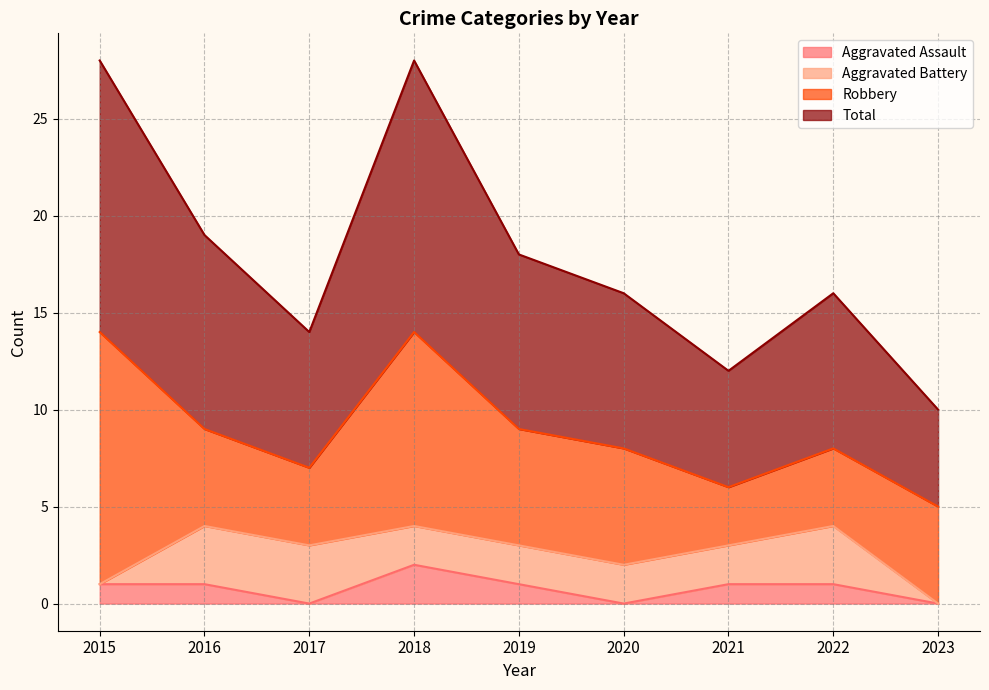

How many interior local valleys does the Total series have?

2